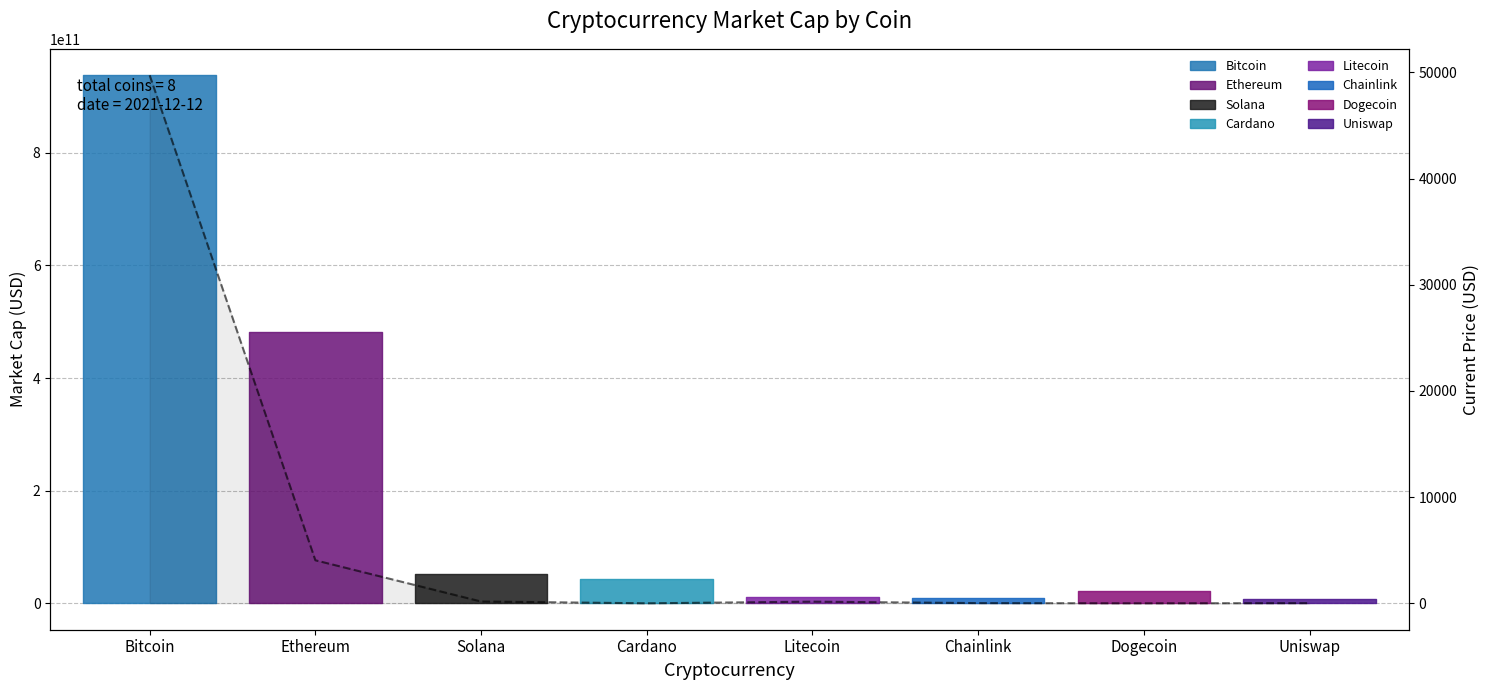

How many lines are shown in the chart?

1